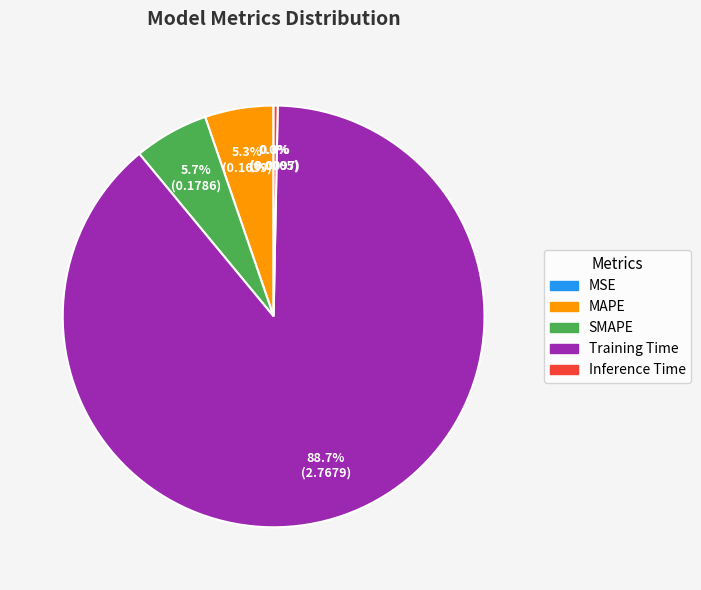

What percentage is the MAPE slice, to the nearest percent?

5%